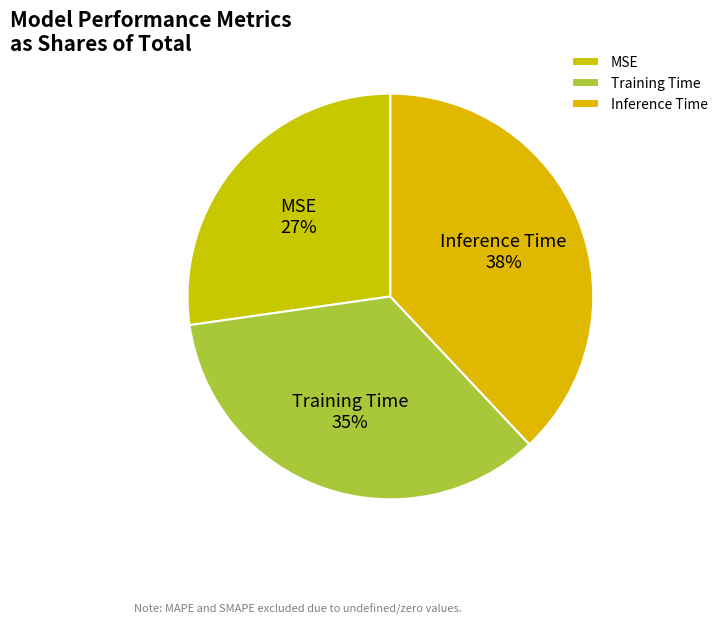

What percentage is the MSE slice, to the nearest percent?

27%